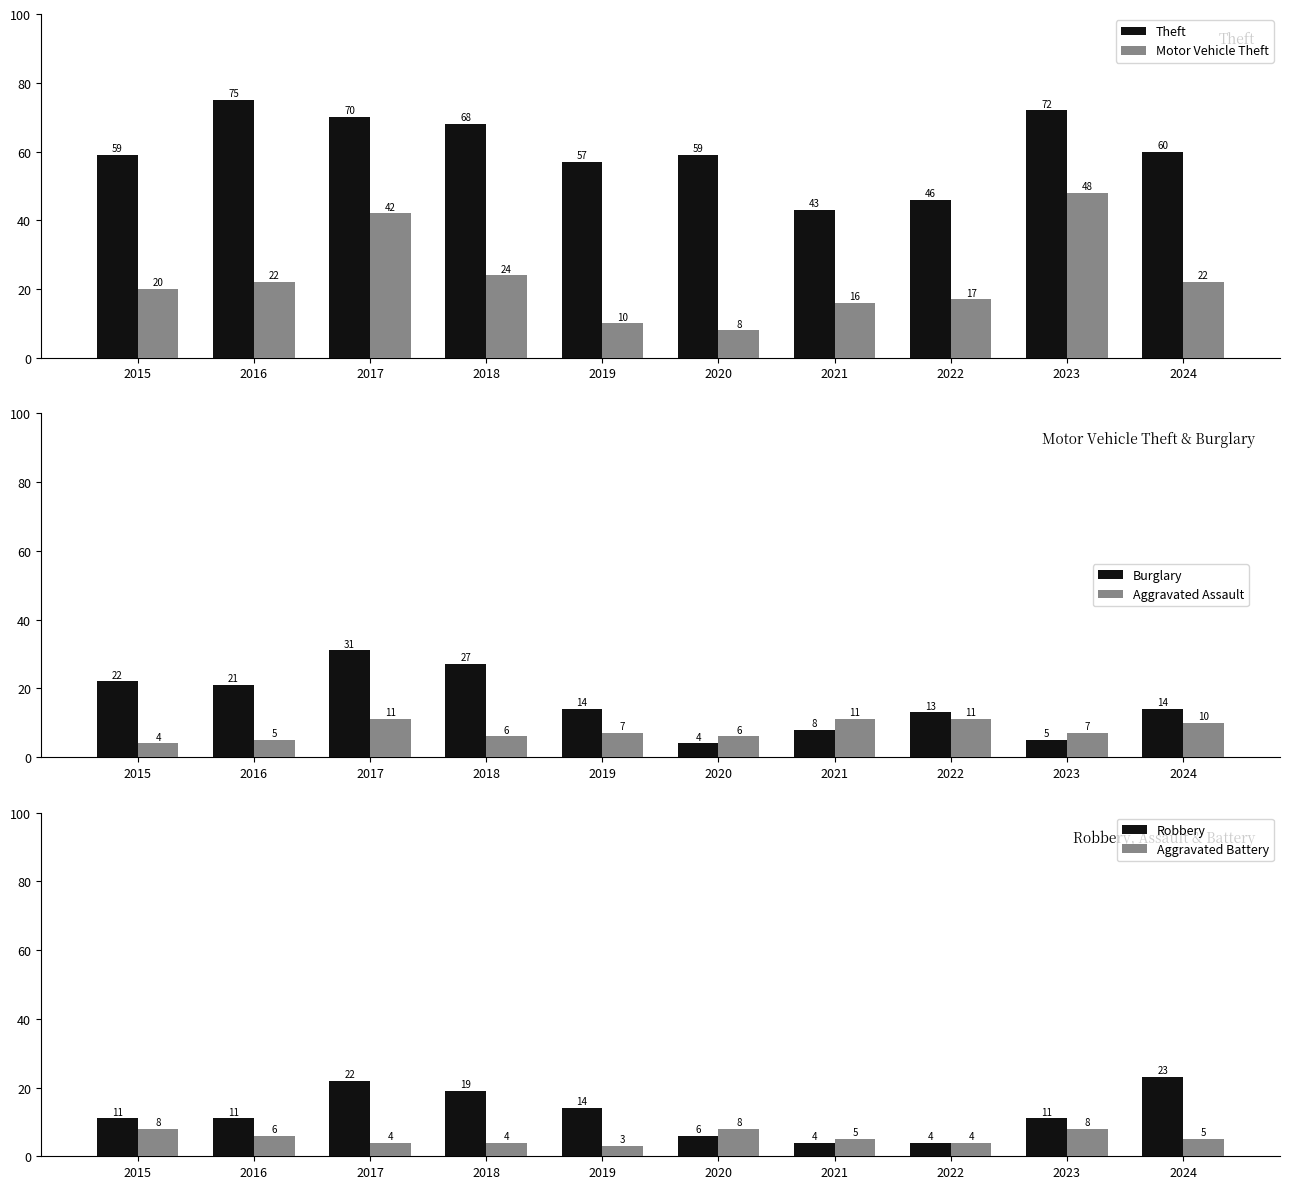

Is it true that Theft equals 70 at 2017?

True